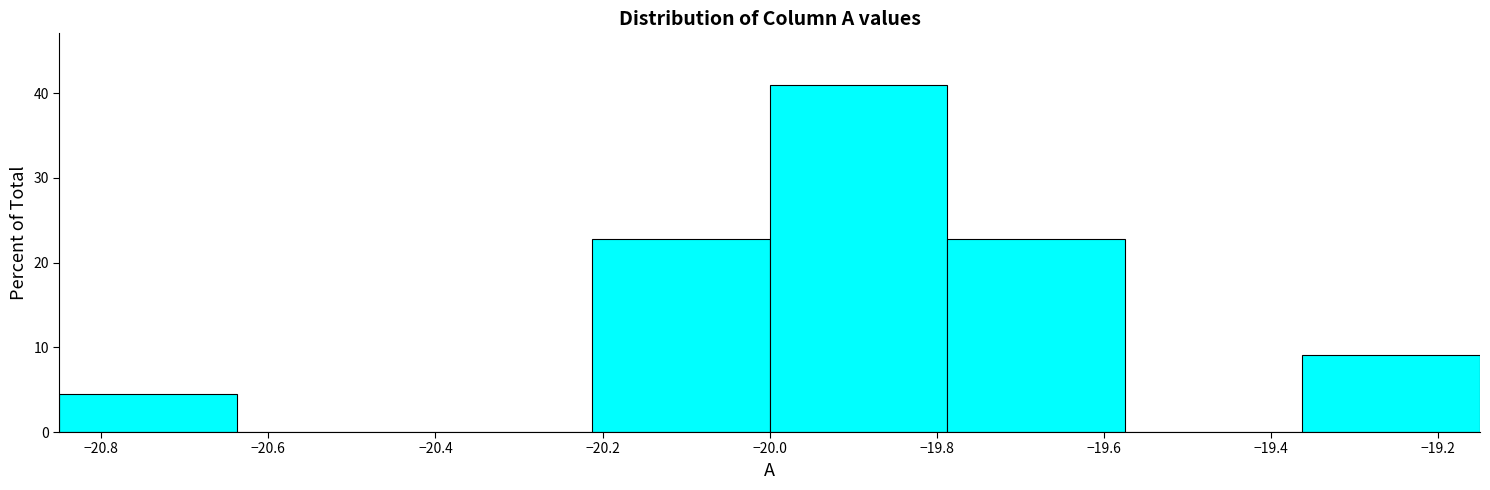

Reading left to right, list every bar in this chart as the range it spans on the x-axis followed by its height. Neither the bar edges nor the heights are printed on the chart, so give them approximately, as read against the axes.

-20.84 to -20.64: 5
-20.64 to -20.42: 0
-20.42 to -20.22: 0
-20.22 to -20.00: 23
-20.00 to -19.78: 41
-19.78 to -19.58: 23
-19.58 to -19.36: 0
-19.36 to -19.14: 9